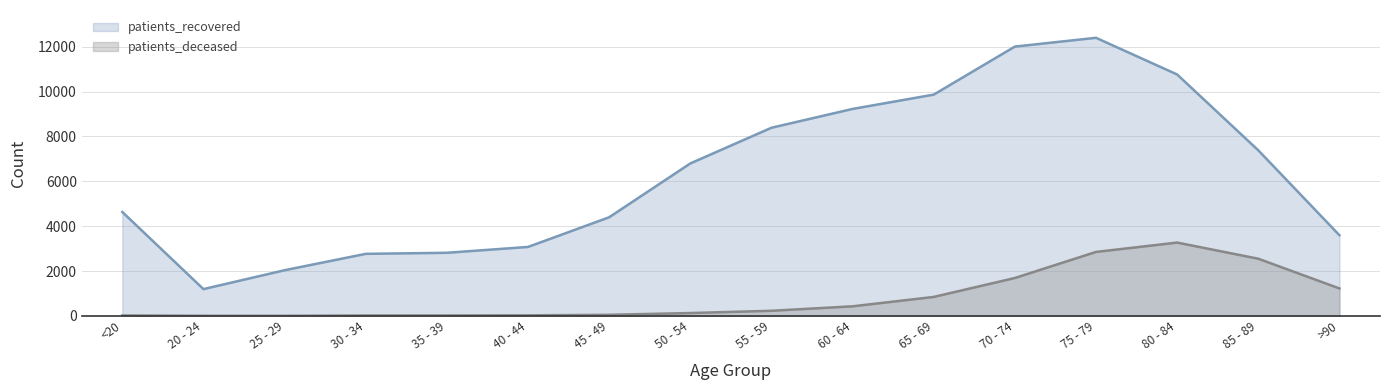

What is the label of the 3rd point from the right?

80 - 84